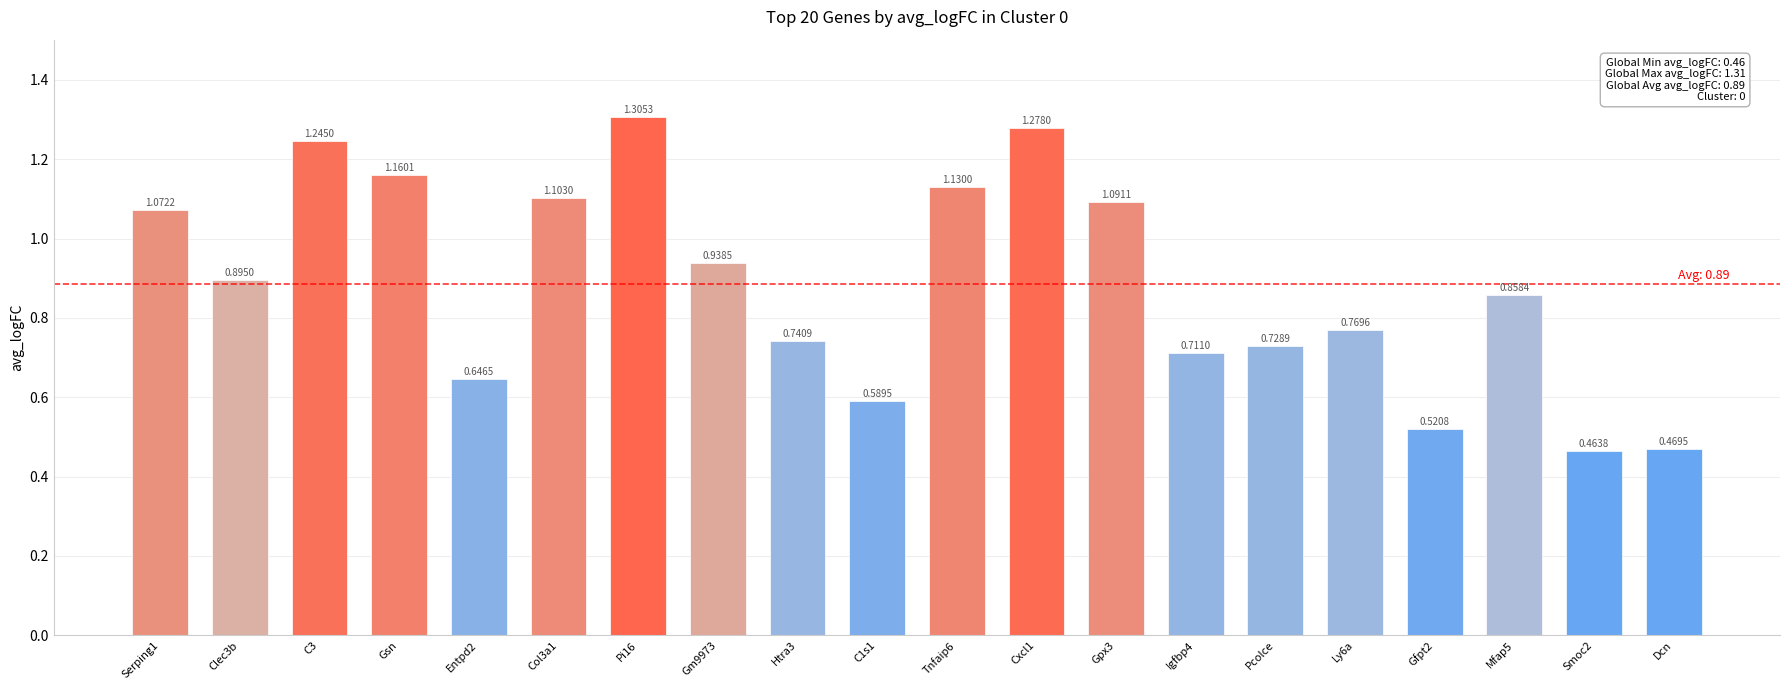

What is the change in value from C3 to Gfpt2?

-0.7